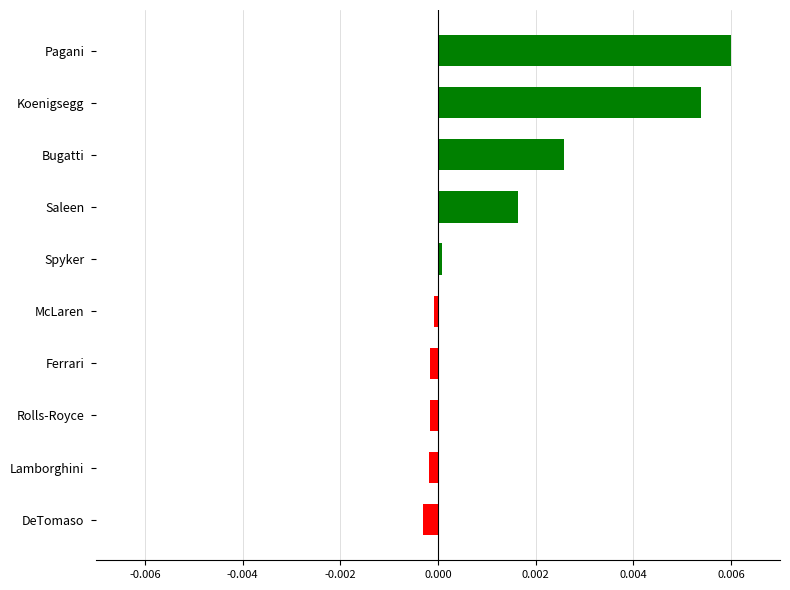

The value at Rolls-Royce is -0.0. True or false?

True